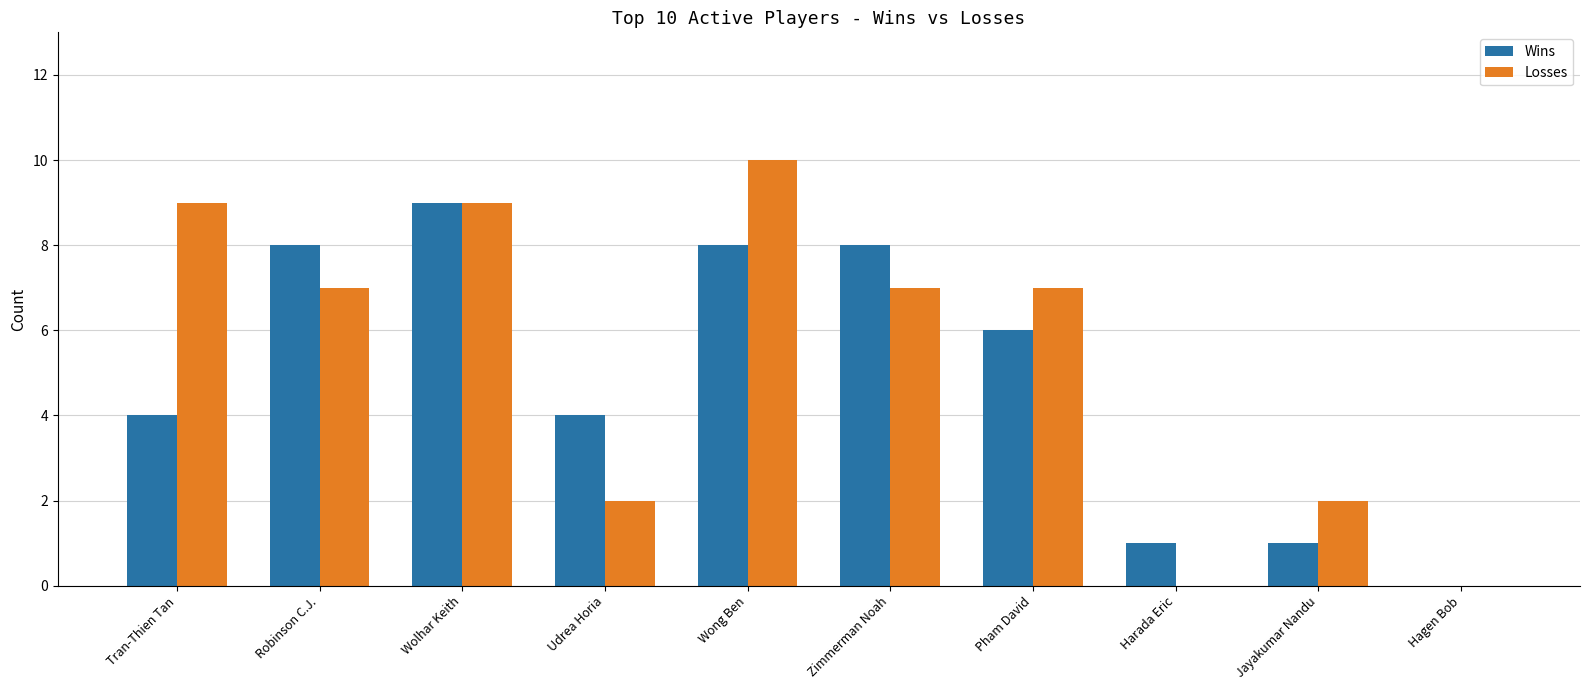

True or false: Wins has a value of 8 at Pham David.

False